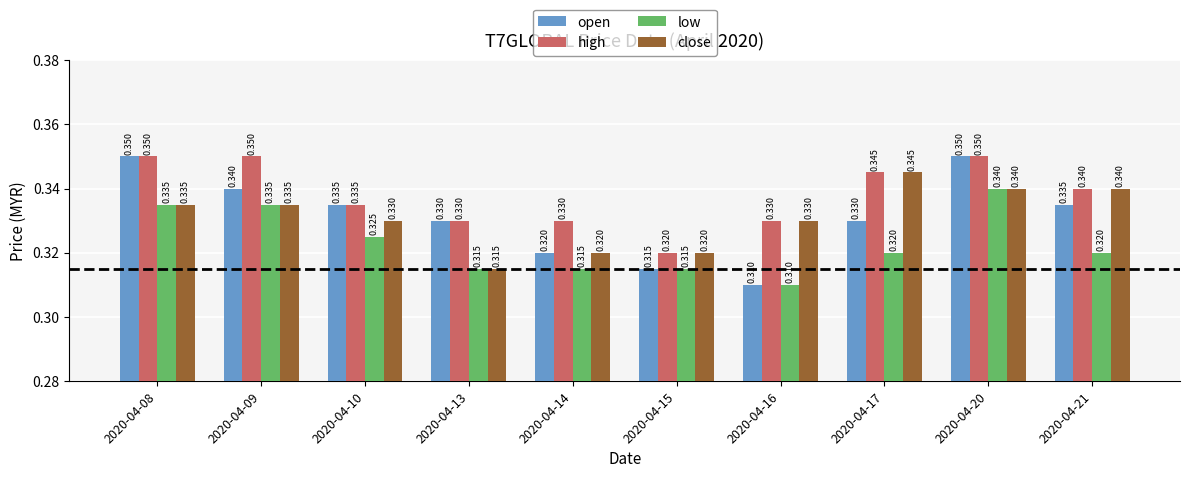

Which series has the largest total across all categories?

high